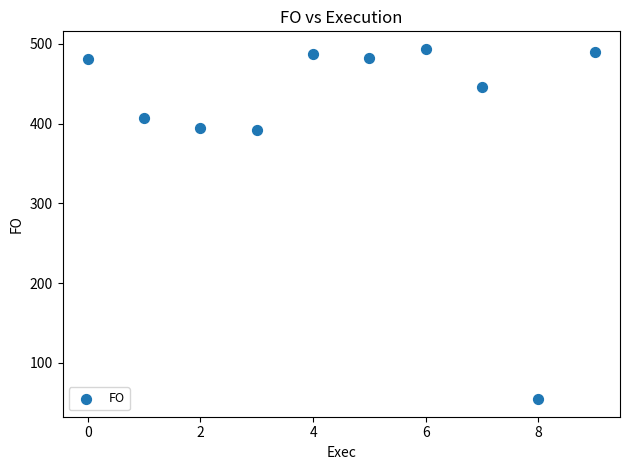

What is the average Y value?

412.9